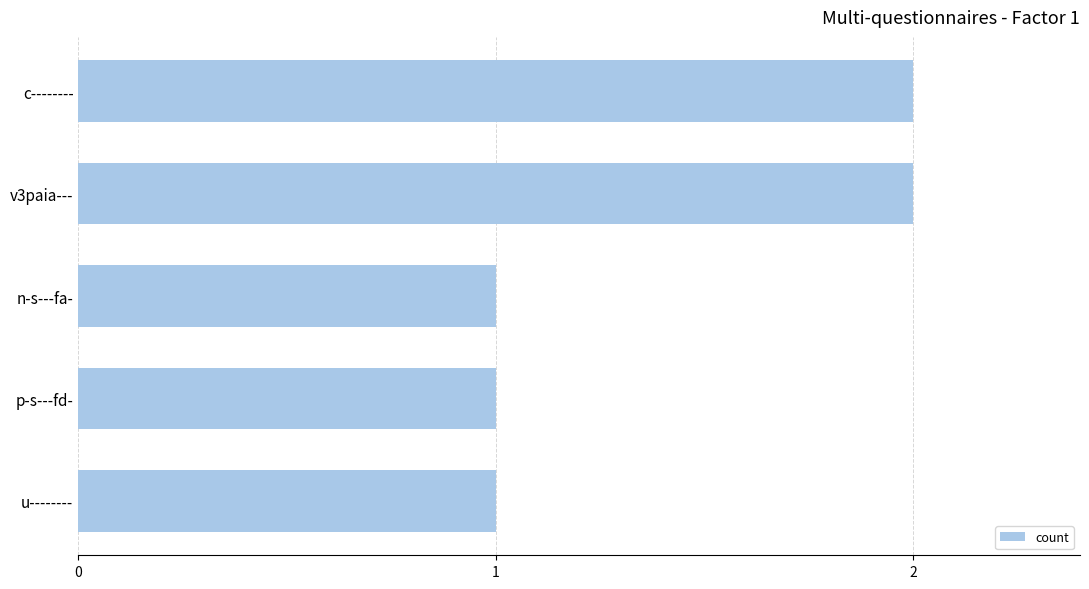

Which has a higher value, p-s---fd- or c--------?

c--------